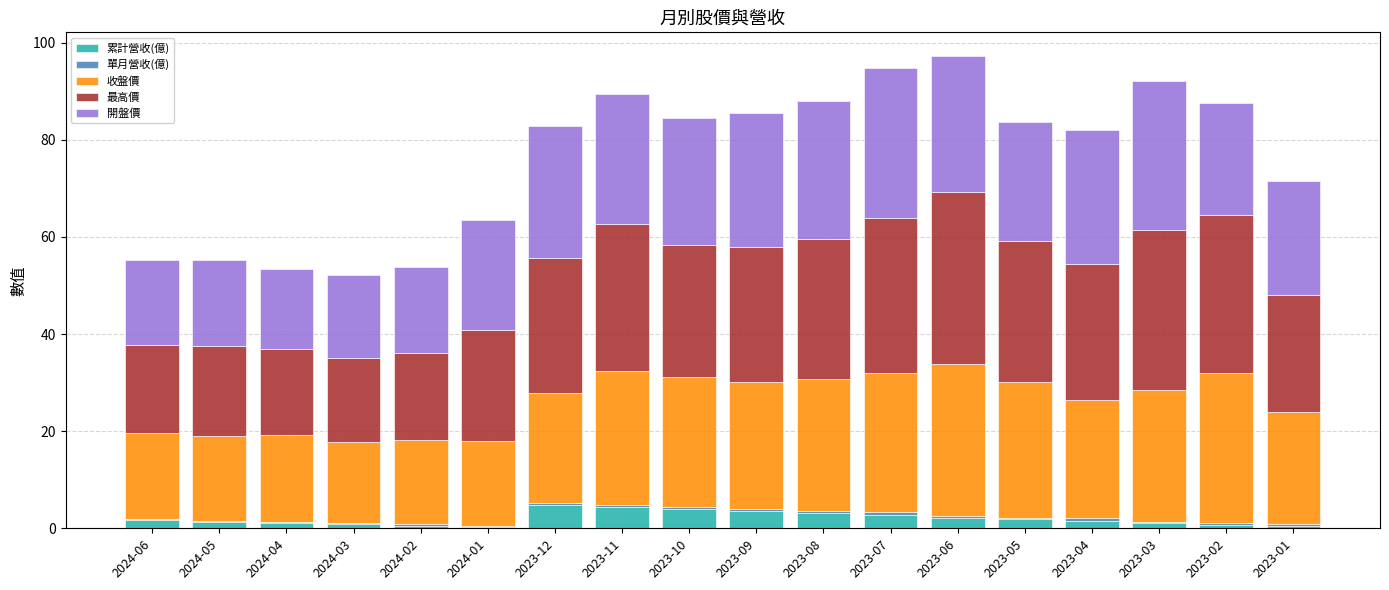

What is the sum of all 累計營收(億) values?

36.2